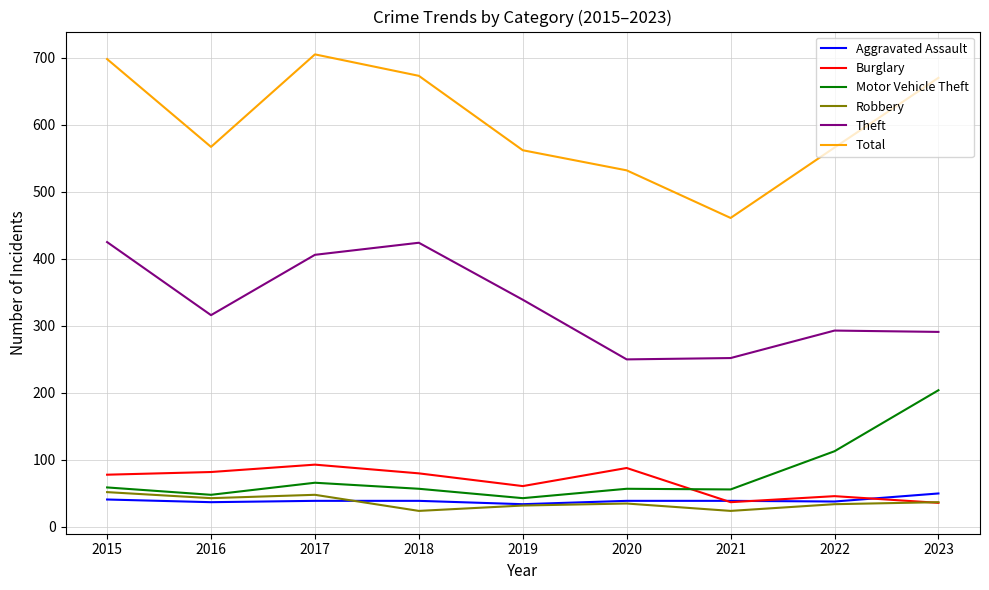

How many values in the Robbery series are below 35?

4